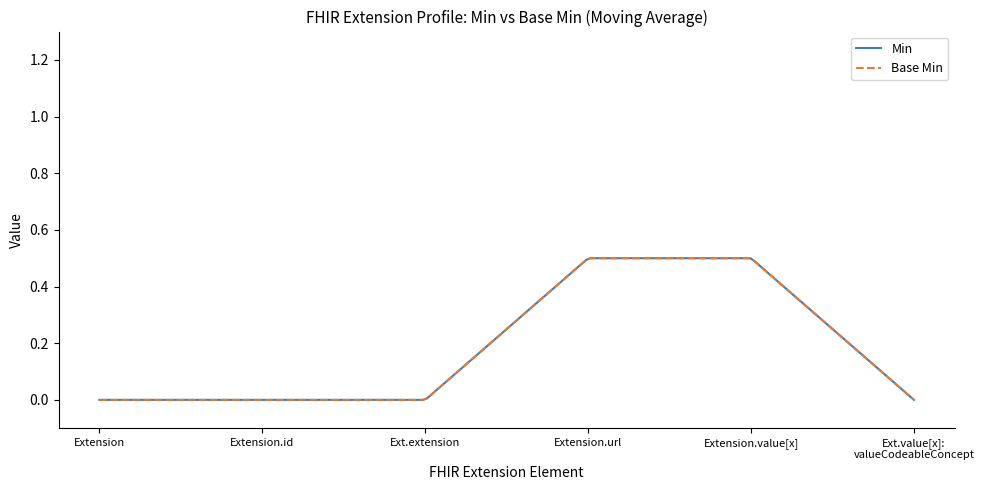

Is this an area chart (filled region under the line)?

No